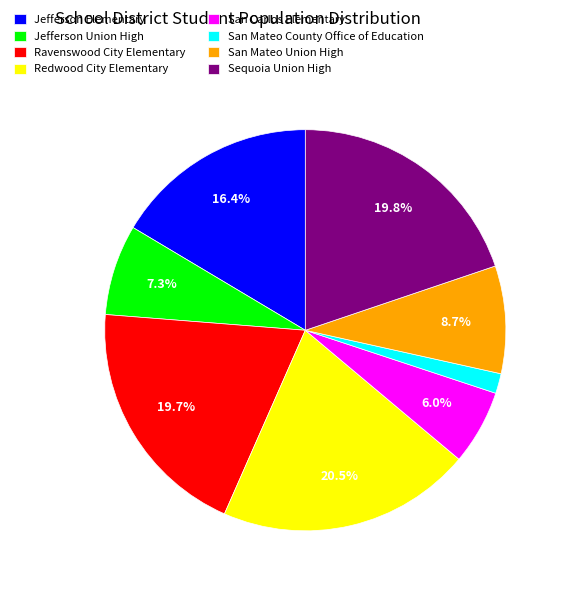

What percentage do Jefferson Union High and Jefferson Elementary together represent?

23.7%